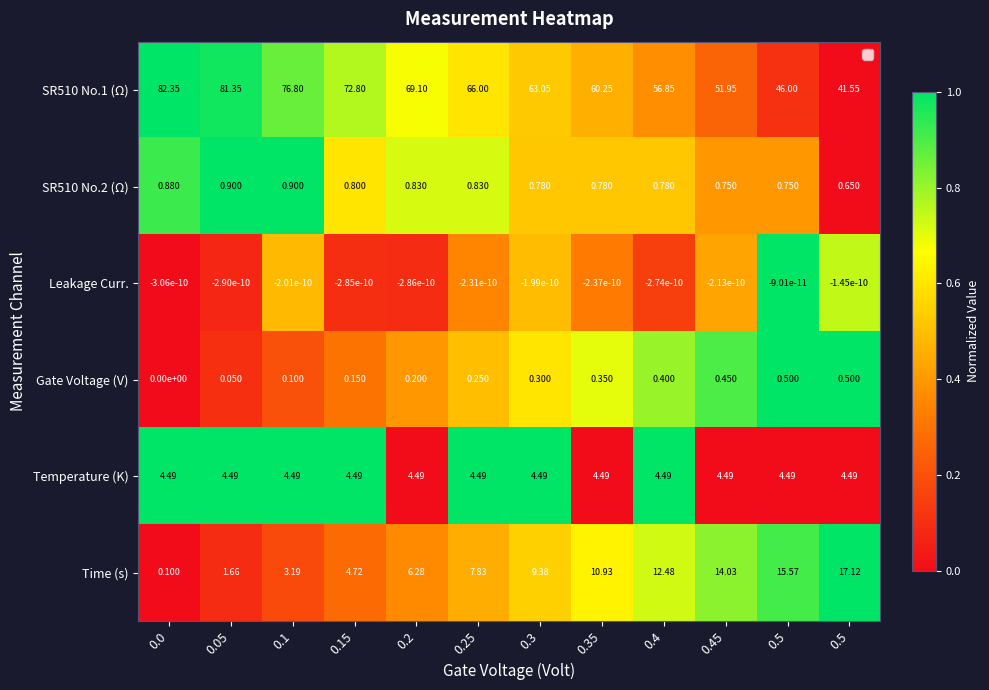

How many distinct data groups are displayed?

6